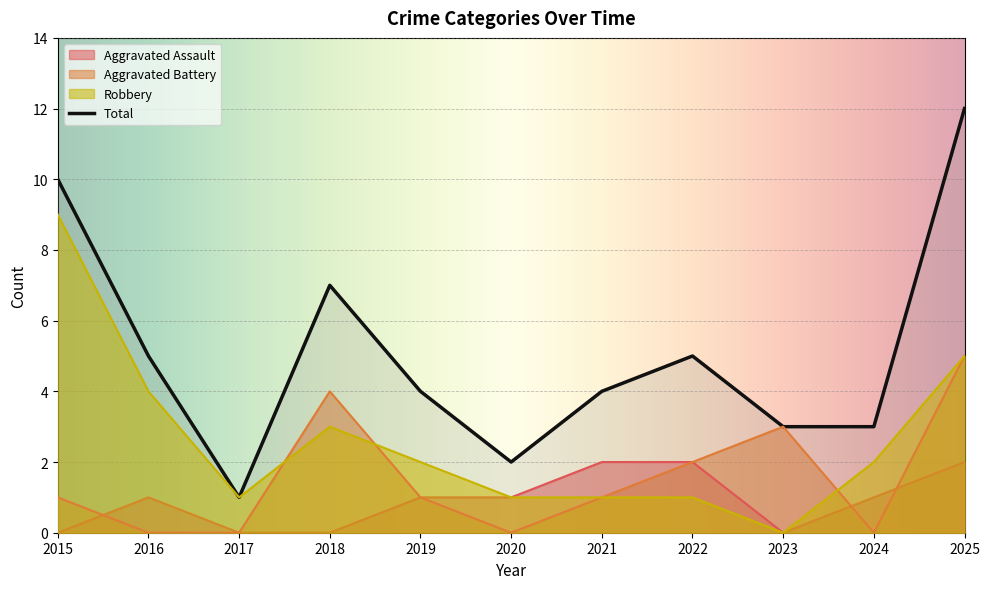

Which series has the widest spread of values?

Total